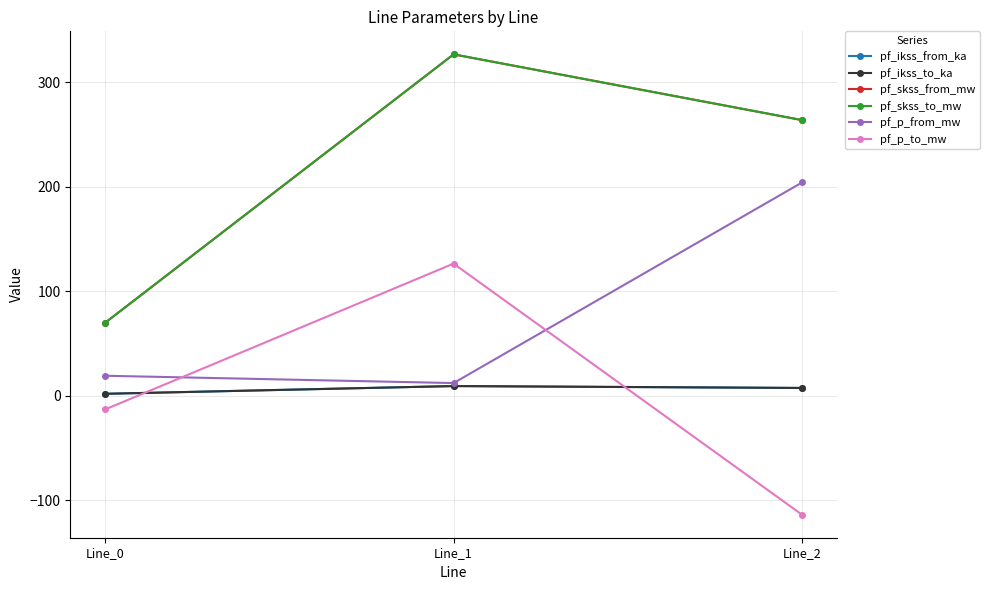

Where does the pf_ikss_from_ka series first go above 7?

Line_1